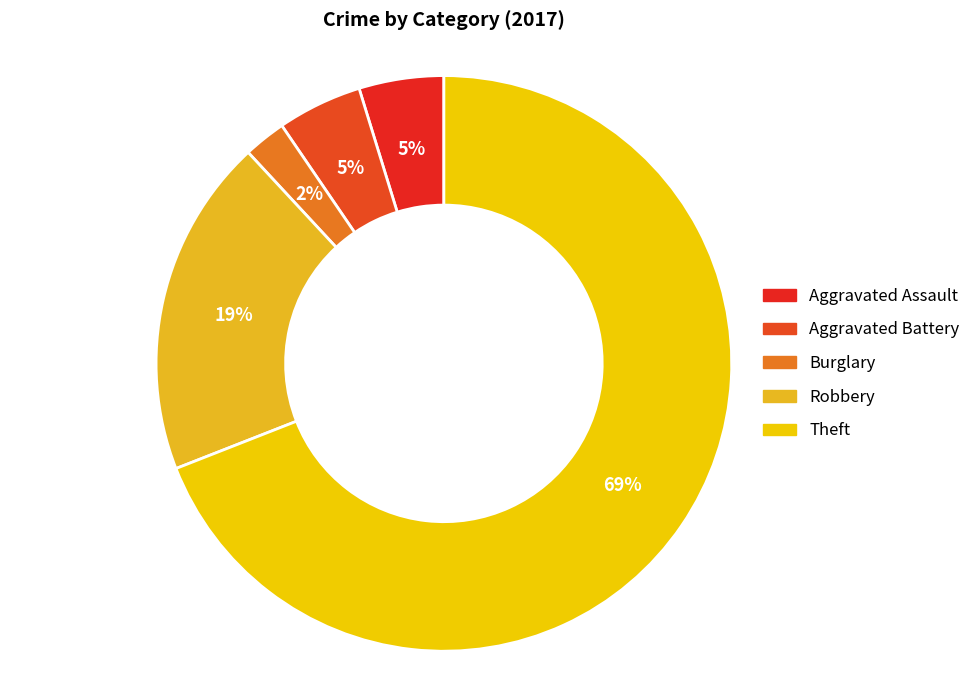

How many slices are in this pie chart?

5